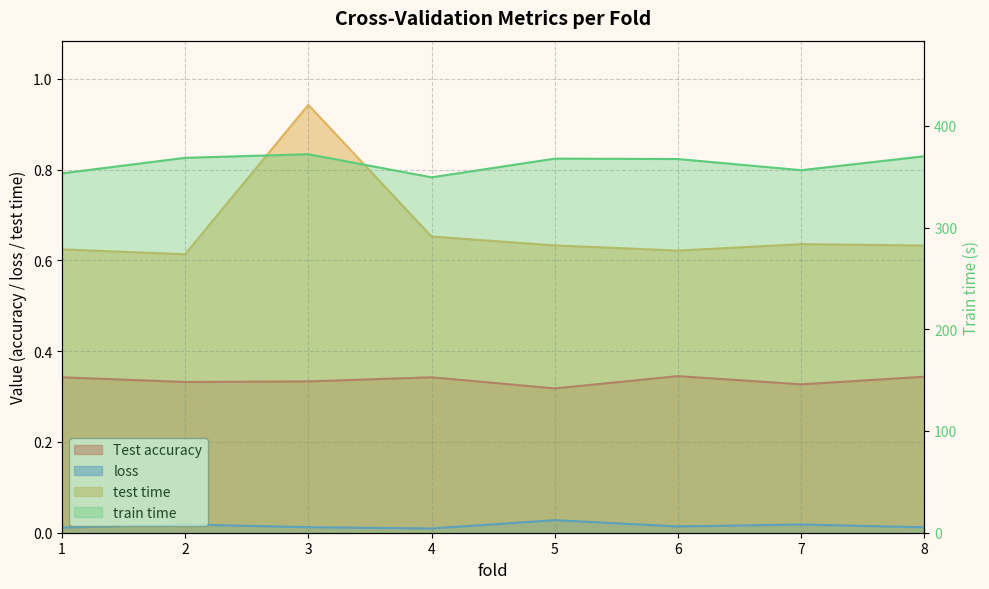

Reading left to right, list all the values displayed in this chart.

Test accuracy: 1=0.3	2=0.3	3=0.3	4=0.3	5=0.3	6=0.3	7=0.3	8=0.3
loss: 1=0.0	2=0.0	3=0.0	4=0.0	5=0.0	6=0.0	7=0.0	8=0.0
train time: 1=353.2	2=368.5	3=372.1	4=349.3	5=367.7	6=367.3	7=356.4	8=370.1
test time: 1=0.6	2=0.6	3=0.9	4=0.7	5=0.6	6=0.6	7=0.6	8=0.6